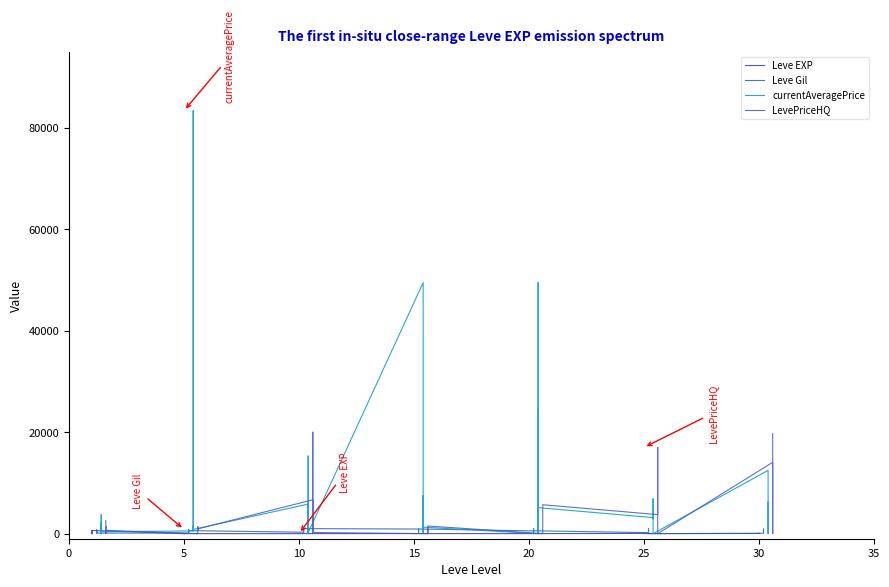

True or false: currentAveragePrice has more than 0 interior local peaks.

True